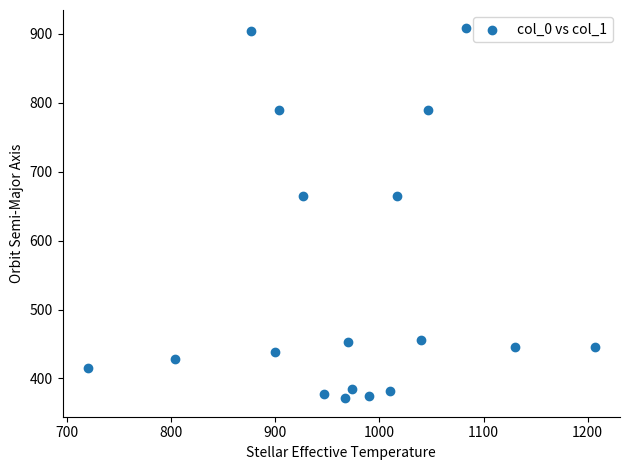

What is the range of Y values (max minus min)?

536.6